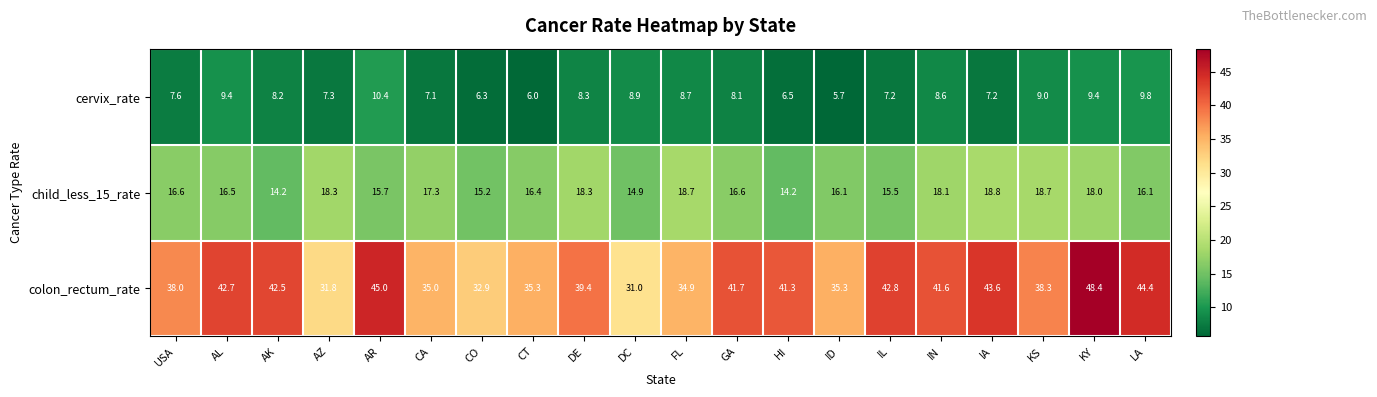

At how many categories does at least one series exceed 41?

10